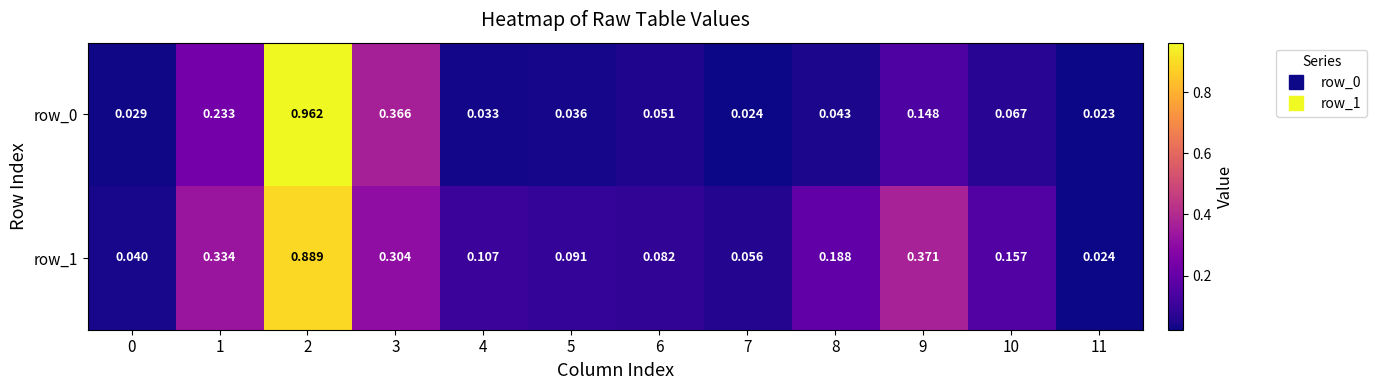

Is the value of row_0 at 5 greater than the value of row_1 at 8?

No